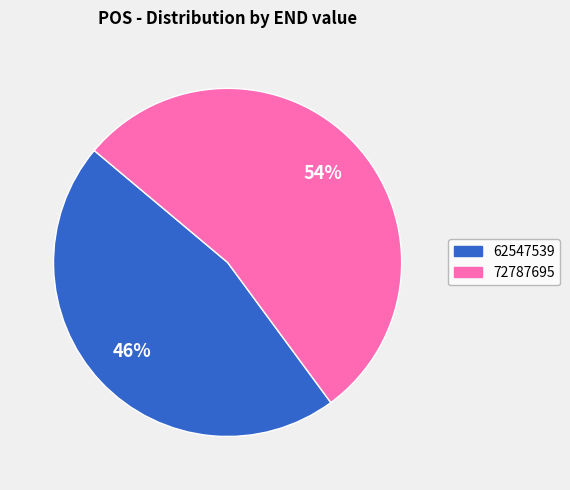

Which category has the biggest portion of the pie?

72787695